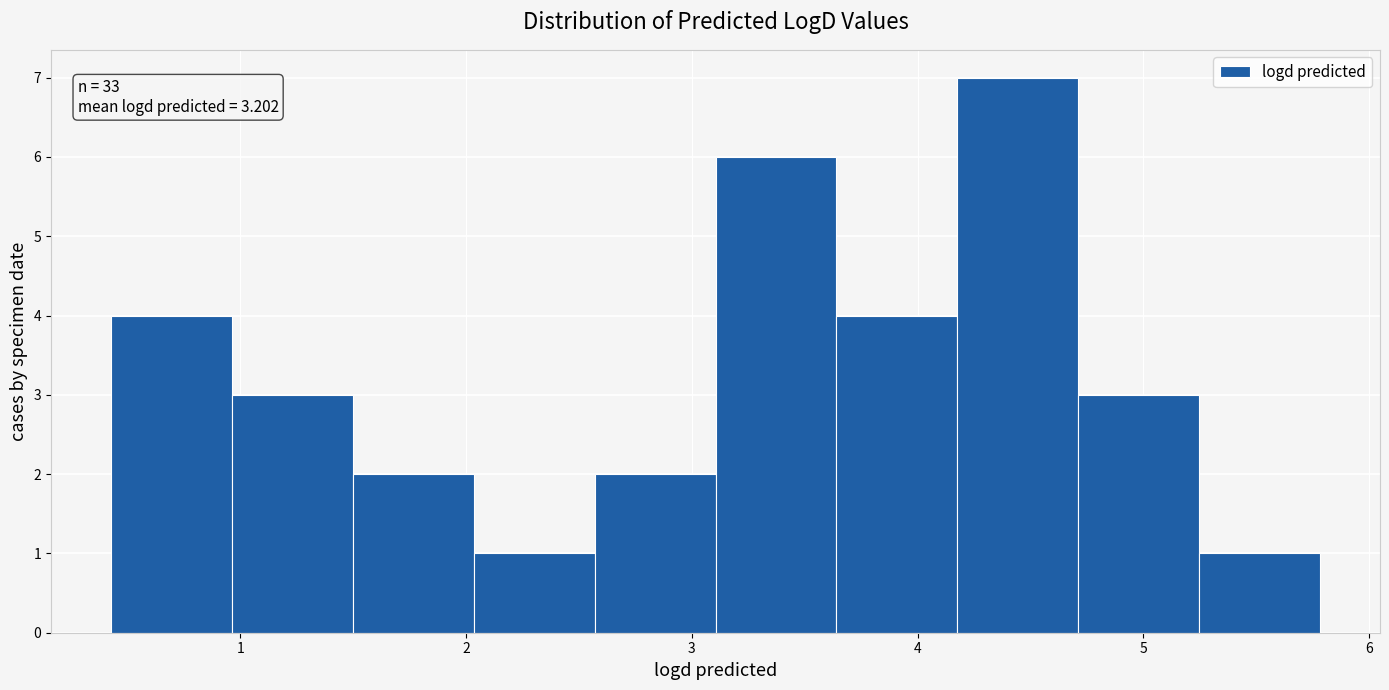

Which range on the x-axis has the tallest bar?

4.2 to 4.7